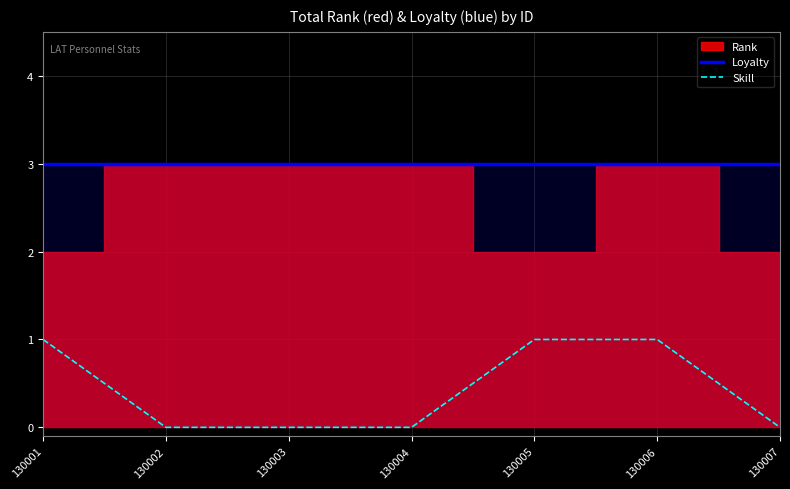

Which category has the highest value in the Skill series?

130001